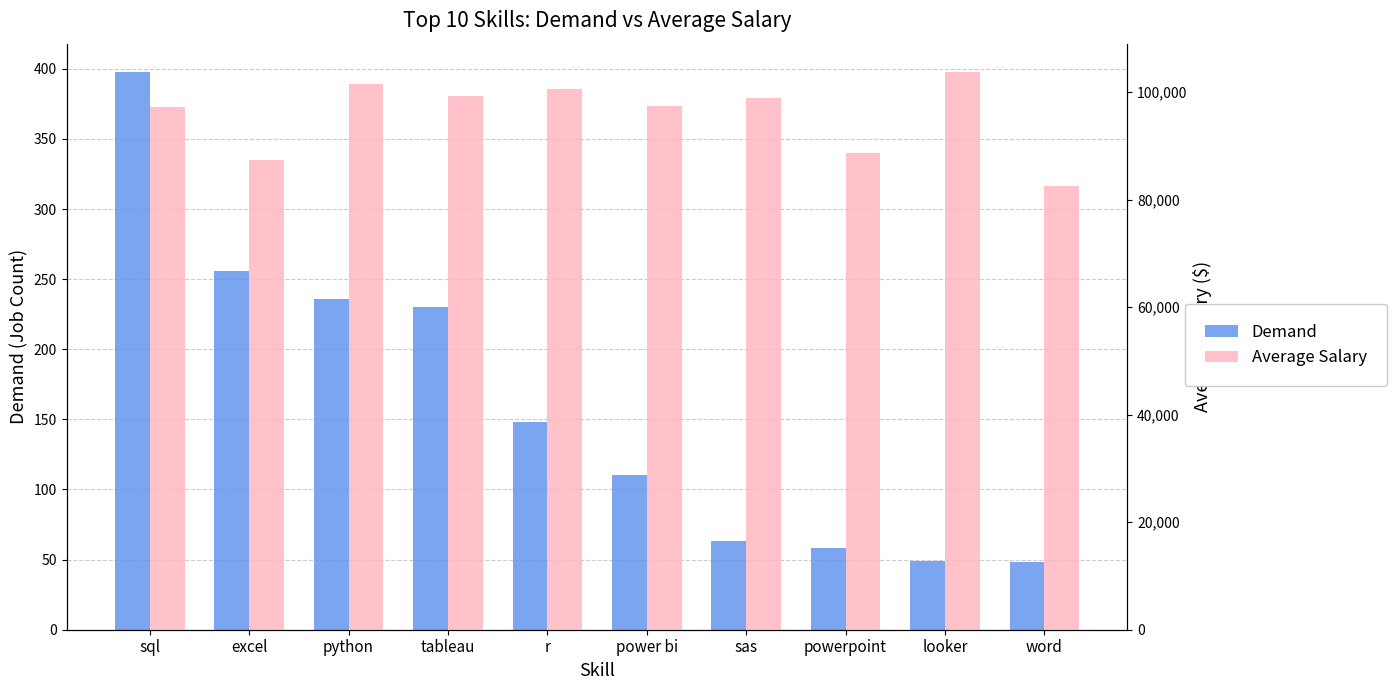

What are all the series names shown in the legend?

Demand, Average Salary